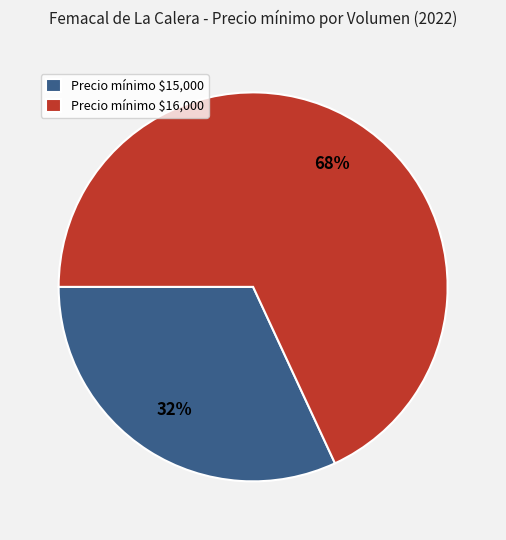

To the nearest percent, what is the average slice percentage?

50%